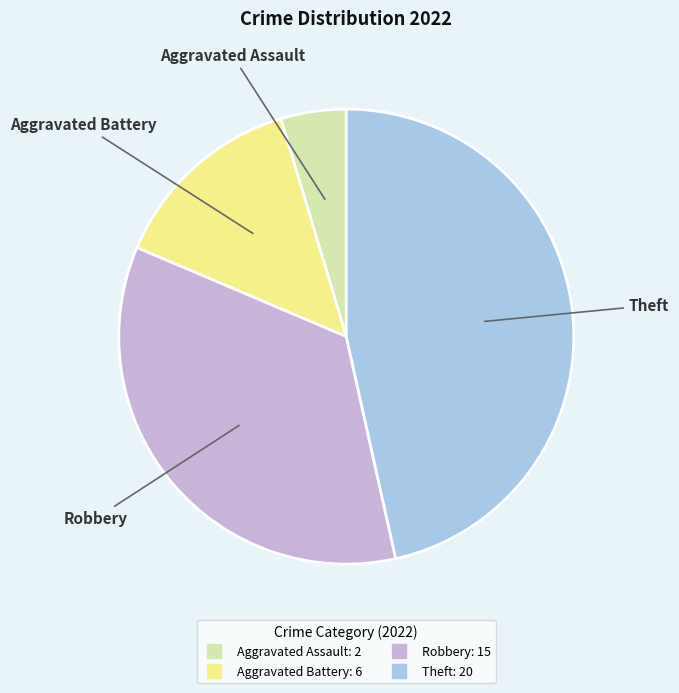

Do Aggravated Battery and Aggravated Assault together represent more than half of the pie?

No